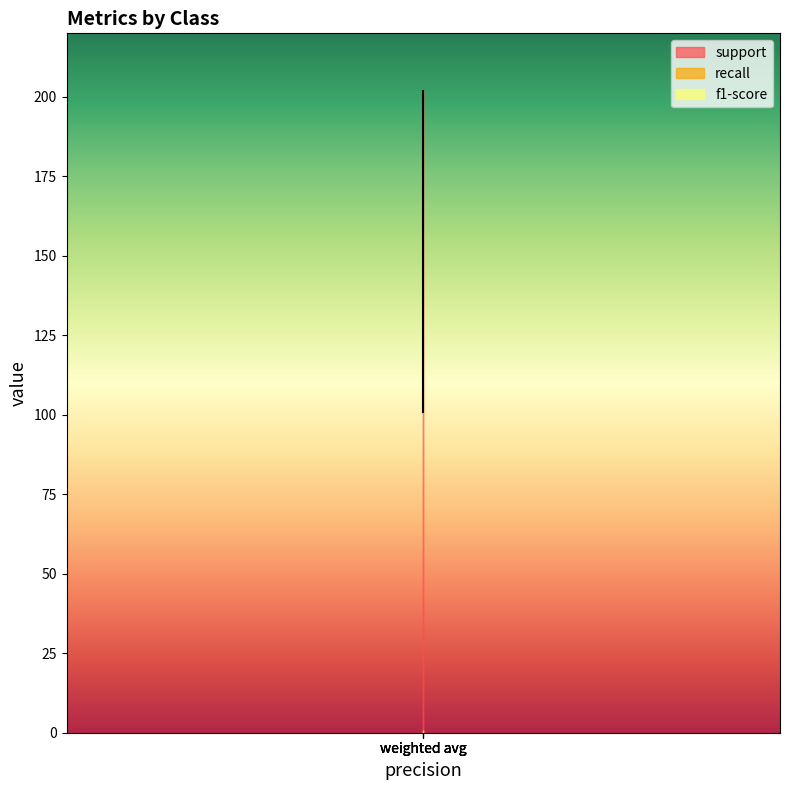

Which series has the largest range (max minus min)?

support